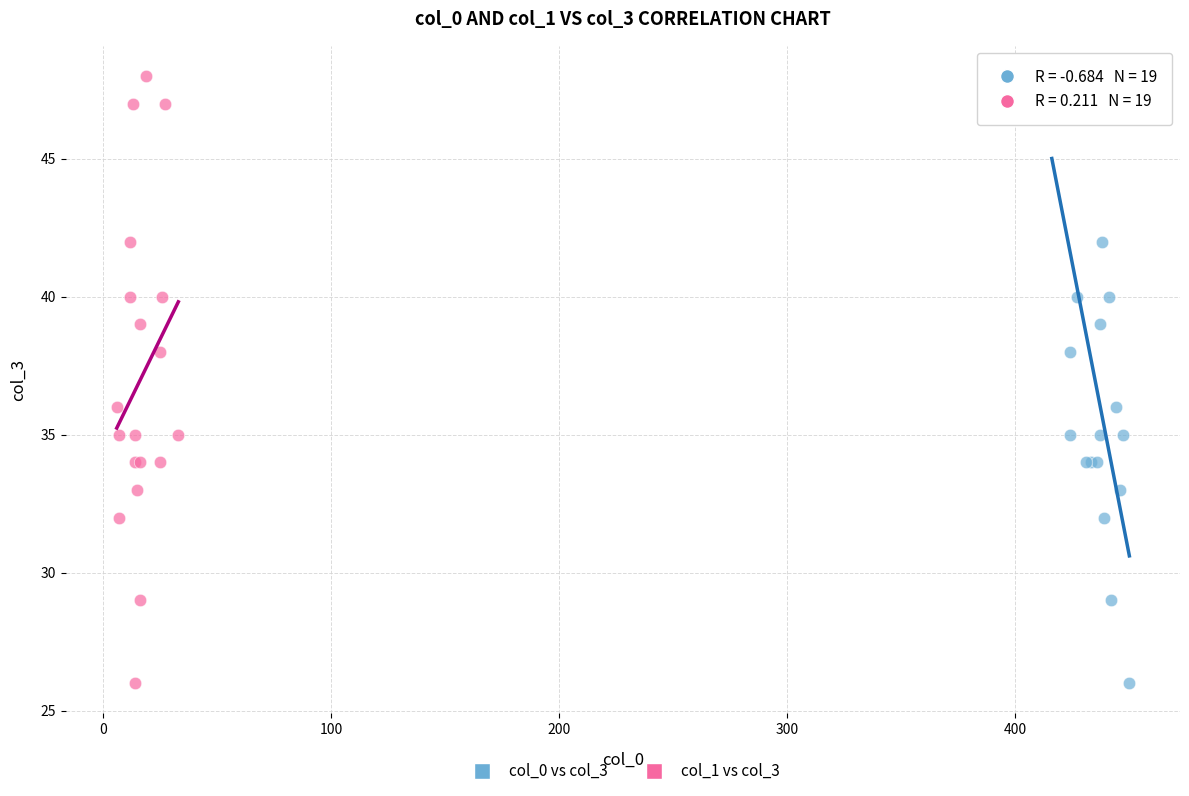

What are all the series names shown in the legend?

col_0 vs col_3, col_1 vs col_3